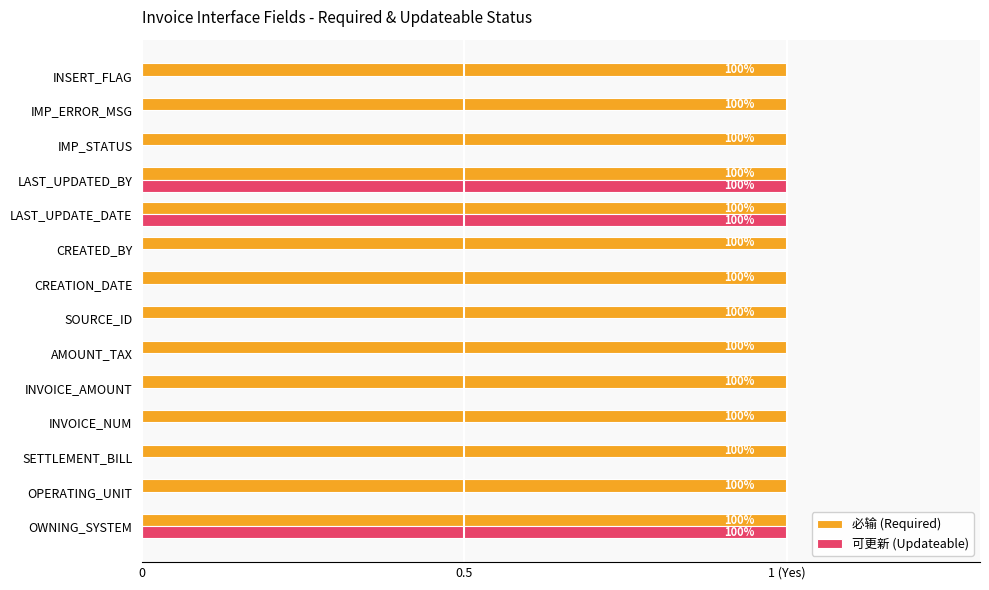

What are all the series names shown in the legend?

必输 (Required), 可更新 (Updateable)